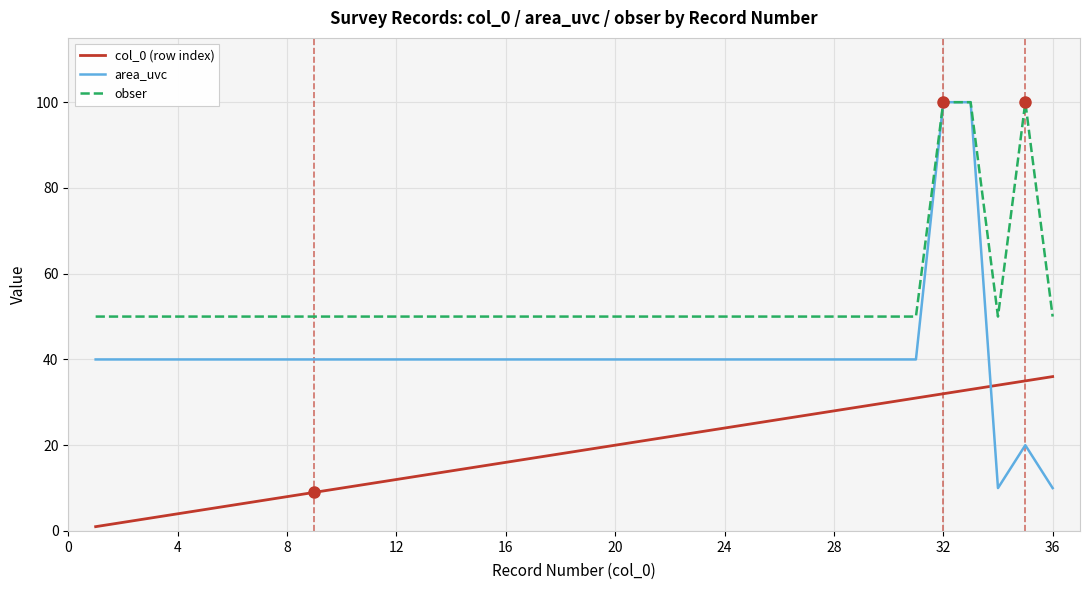

At how many categories does at least one series exceed 51?

3